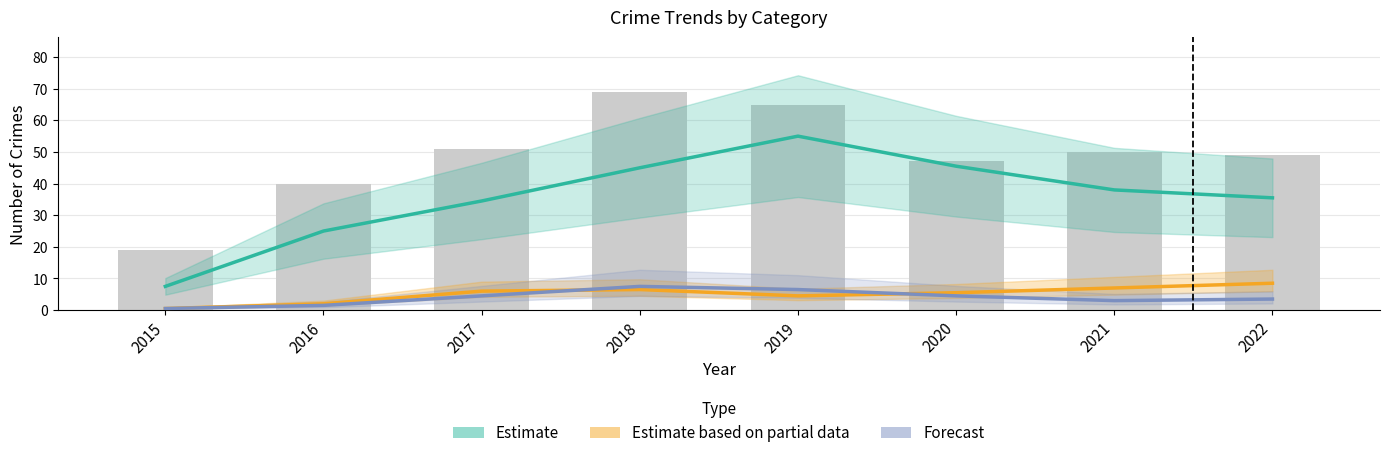

Are the bars horizontal?

No